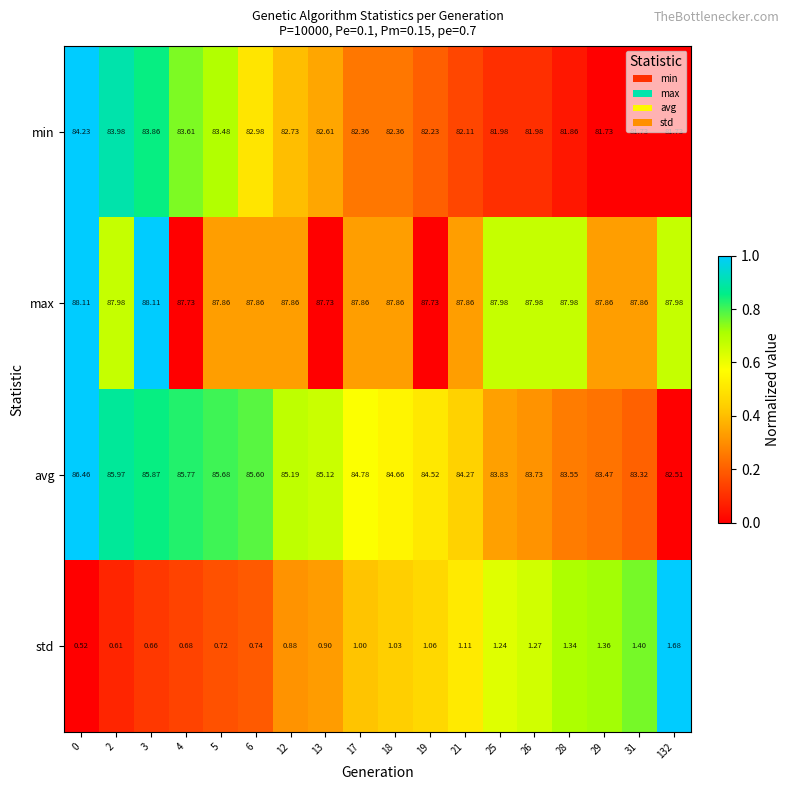

Which label corresponds to the smallest value in the chart?

0